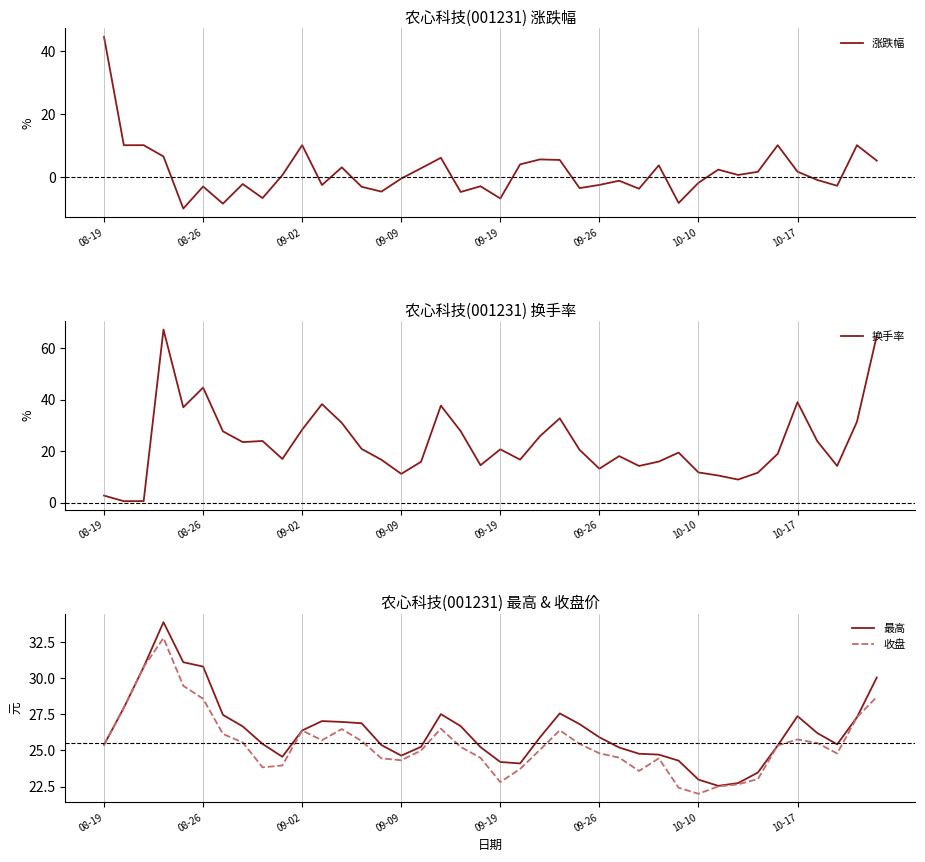

Which series ends up on top after the final intersection of 收盘 and 涨跌幅?

收盘